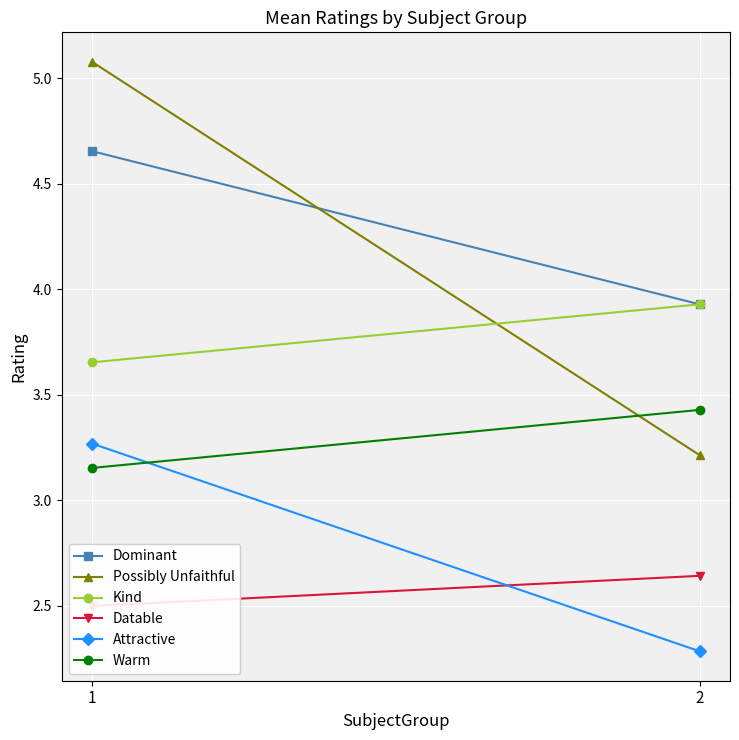

Reading left to right, transcribe all the data shown in this chart.

Dominant: 1=4.7	2=3.9
Possibly Unfaithful: 1=5.1	2=3.2
Kind: 1=3.7	2=3.9
Datable: 1=2.5	2=2.6
Attractive: 1=3.3	2=2.3
Warm: 1=3.2	2=3.4